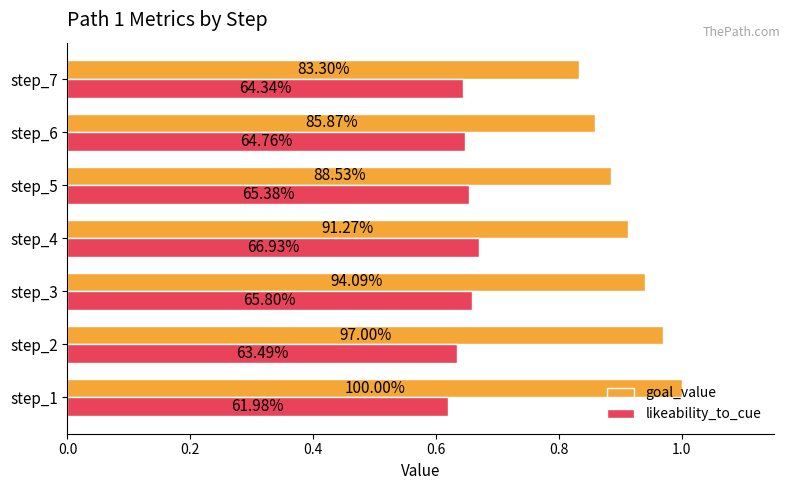

What are all the series names shown in the legend?

goal_value, likeability_to_cue